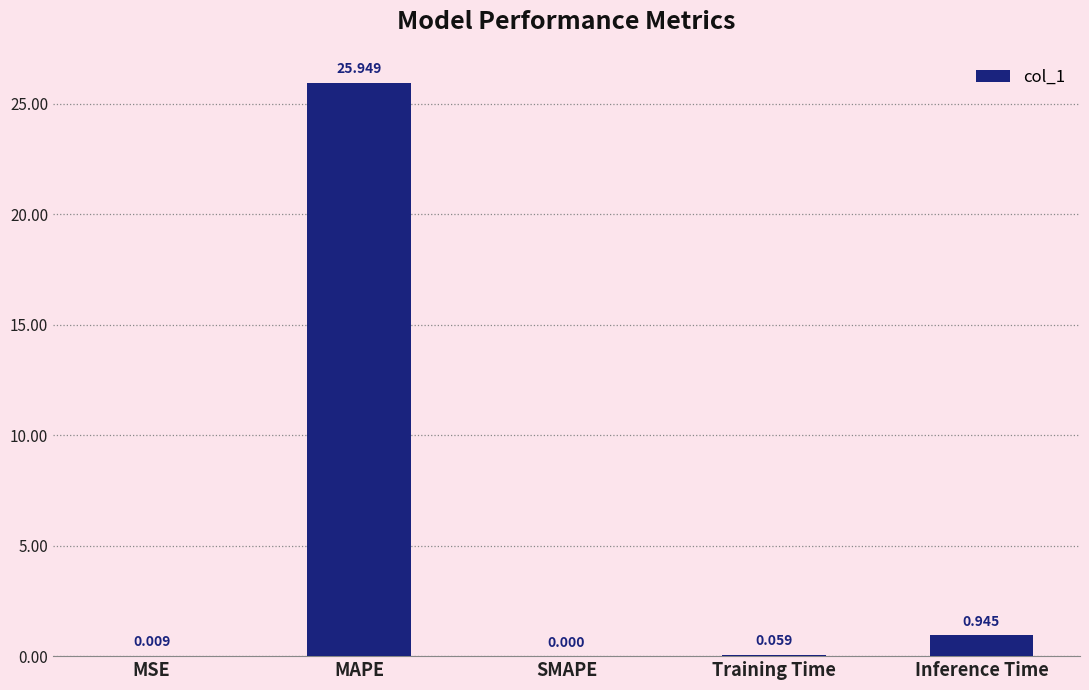

Which category has the highest value across all series?

MAPE